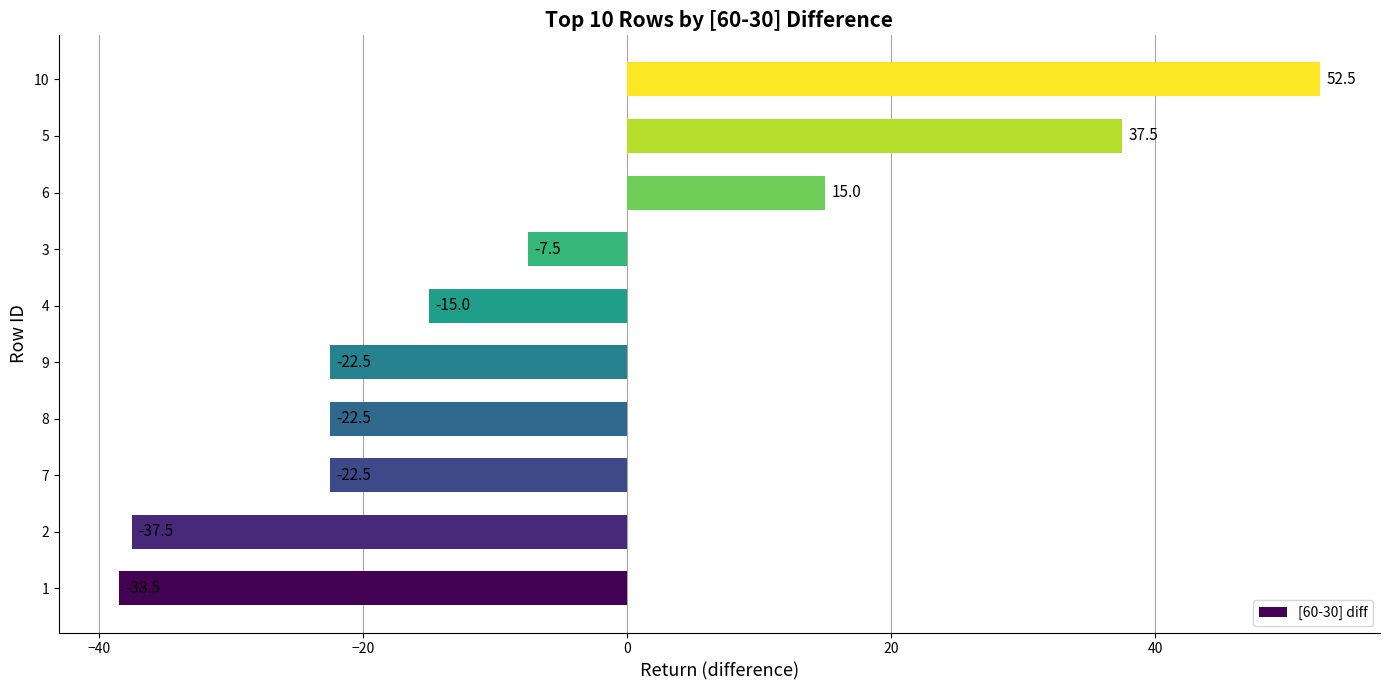

What is the difference between the second highest and minimum values?

76.0